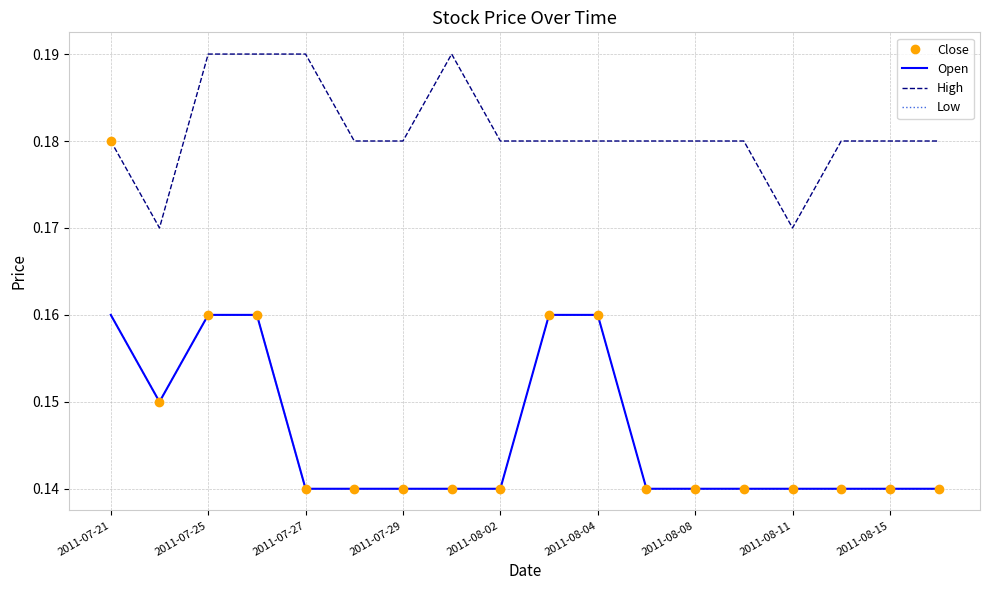

How many data points does each series have?

18